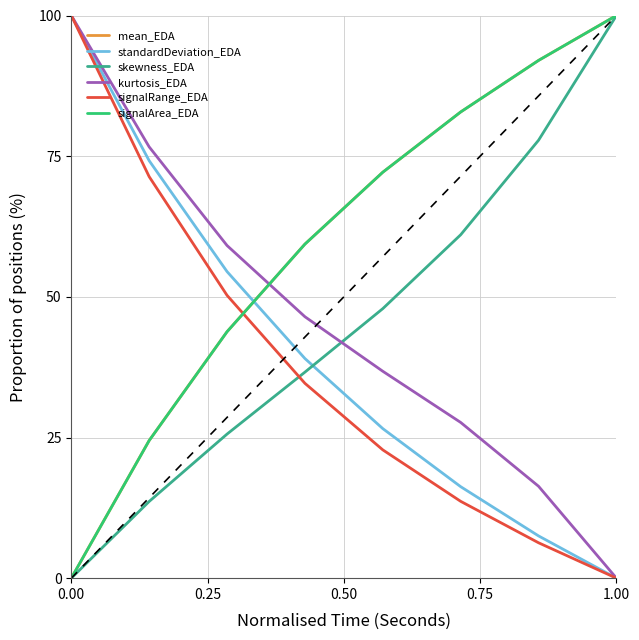

True or false: standardDeviation_EDA and signalArea_EDA cross at least once.

True